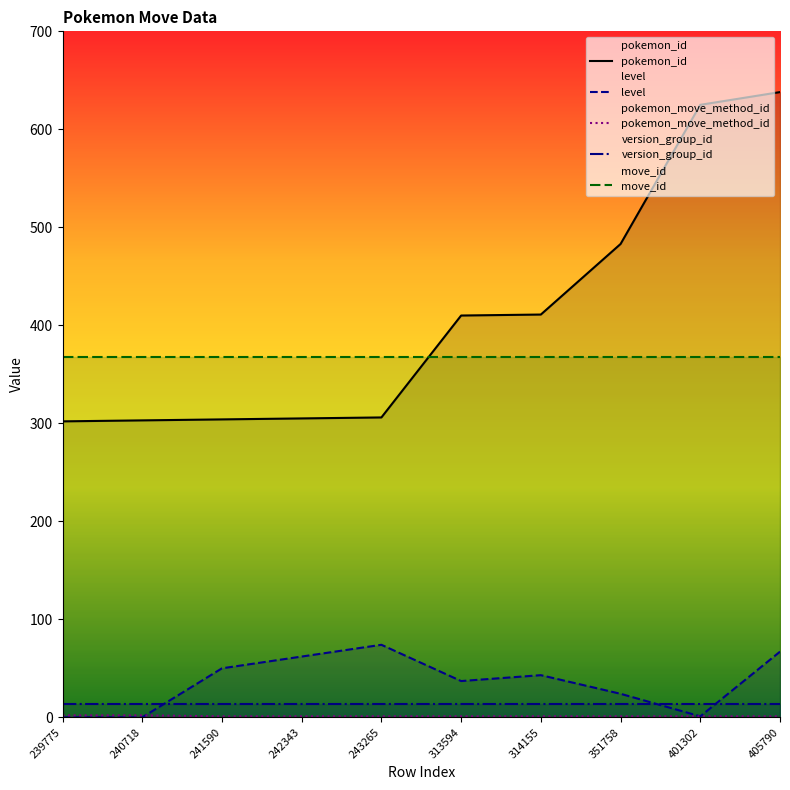

What is the sum of all move_id values?

3680